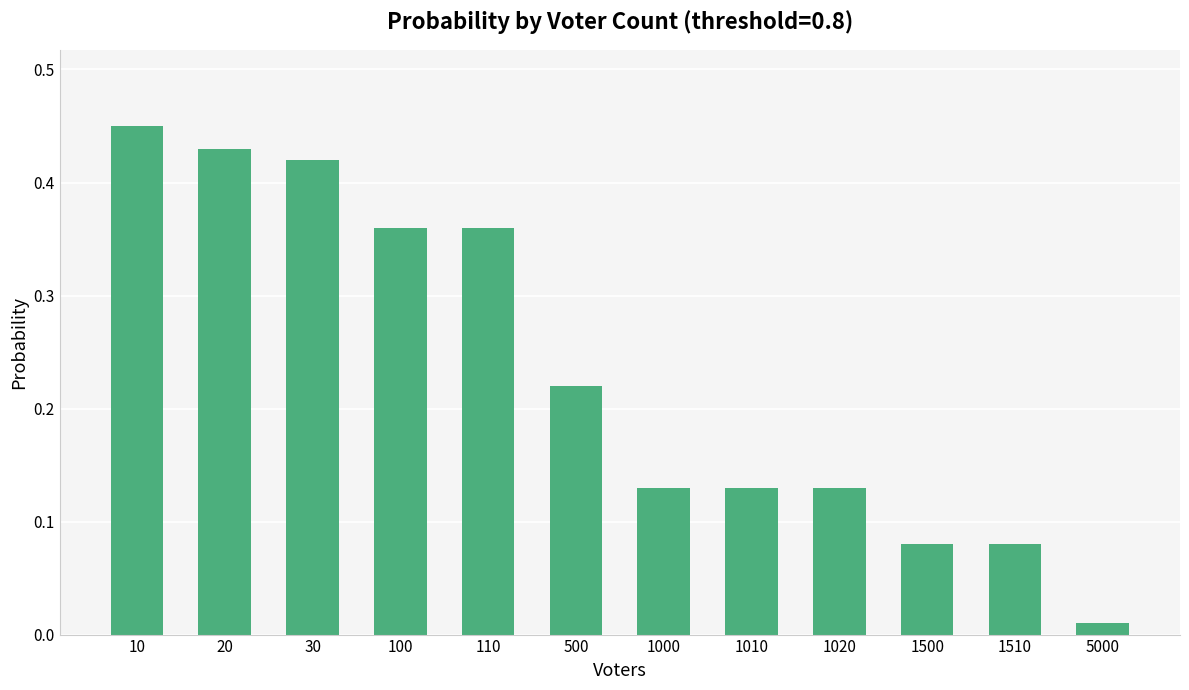

At which label is the value closest to 0?

5000